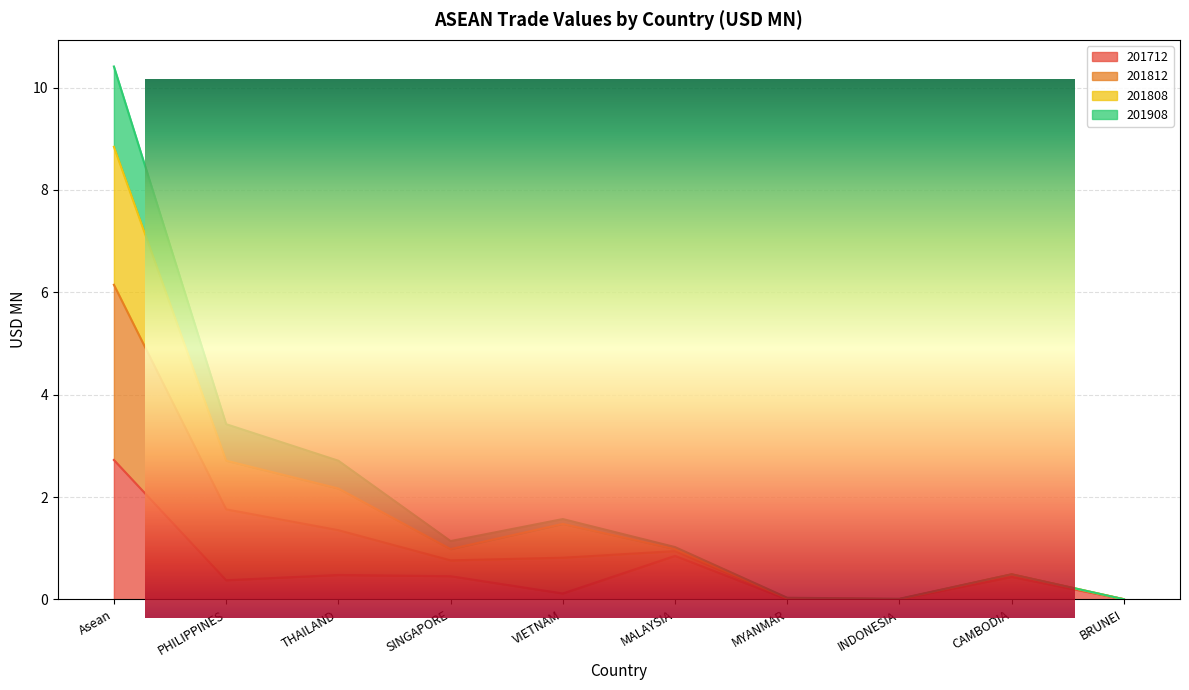

The value of 201808 at THAILAND is 2.2. True or false?

True